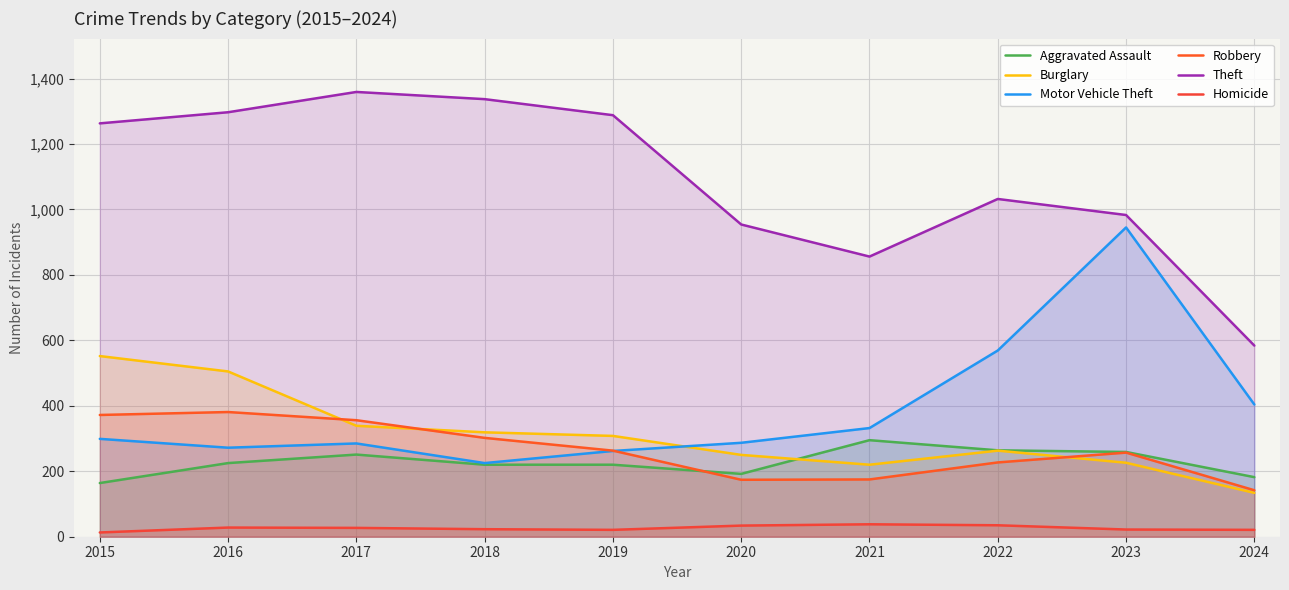

After their last crossing, which series has the higher values: Aggravated Assault or Burglary?

Aggravated Assault